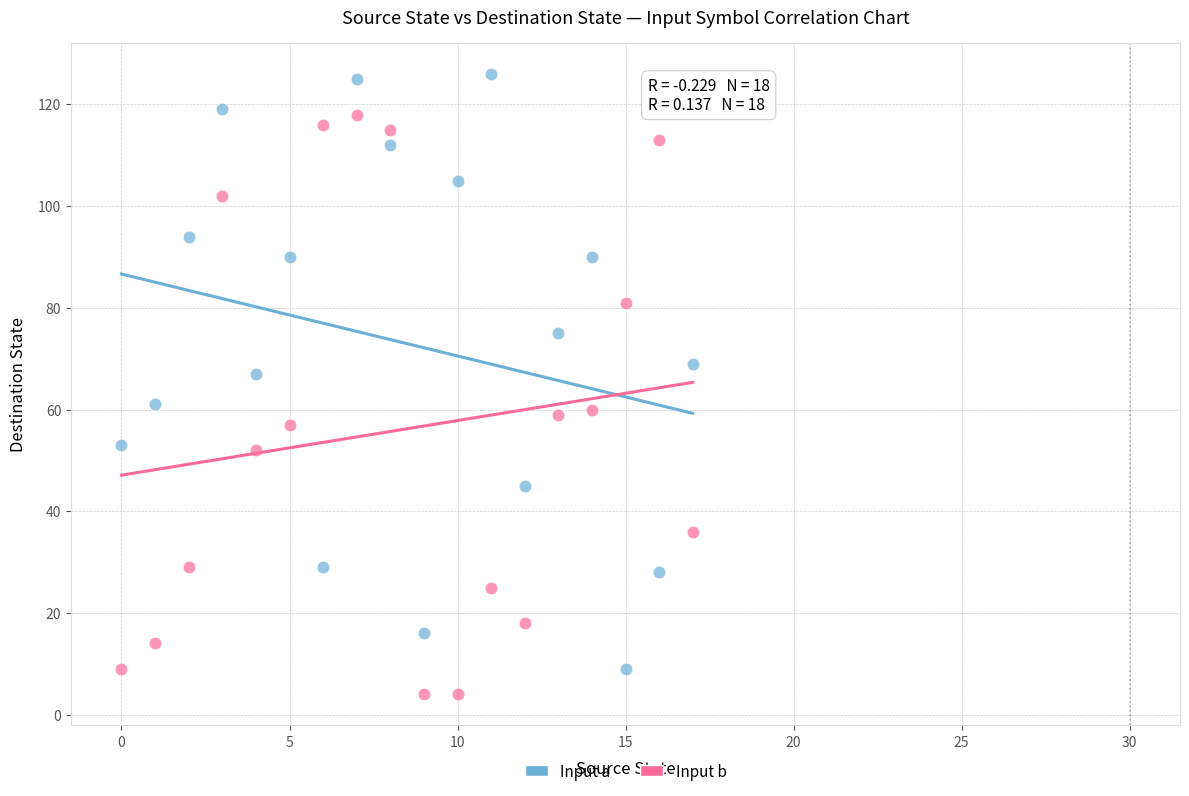

Across all data points, what is the range of Y values (max minus min)?

122